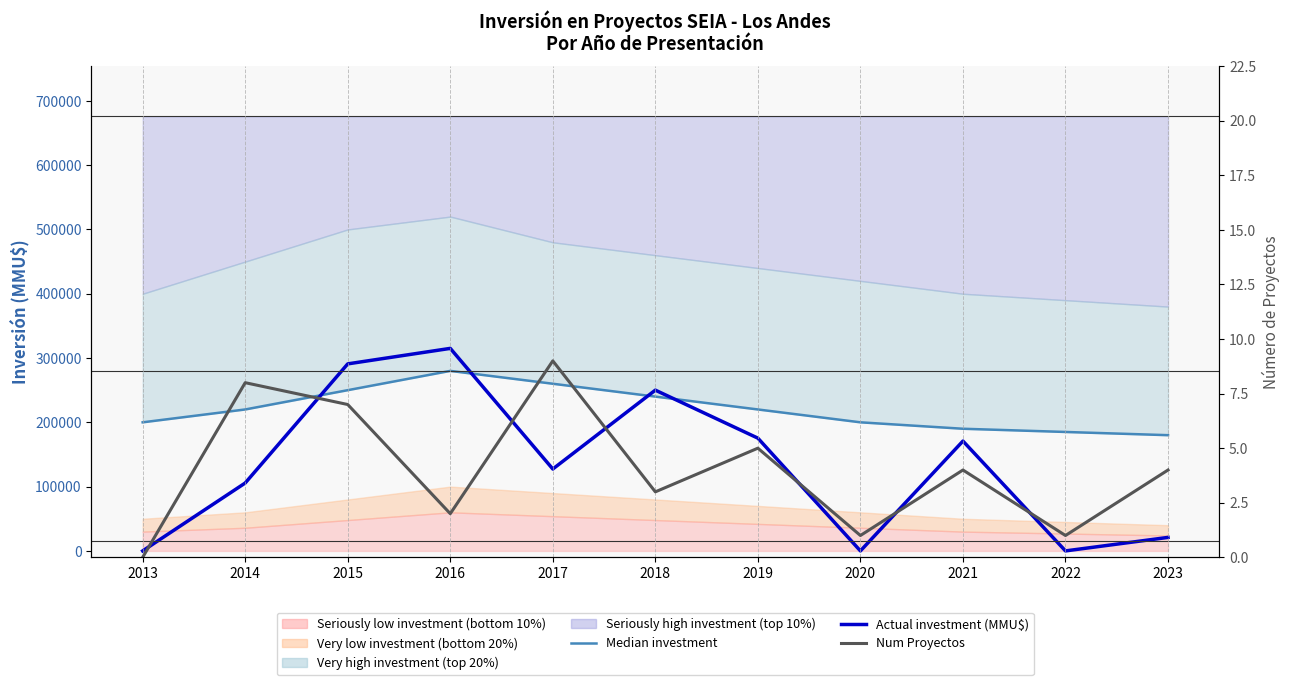

True or false: Actual investment (MMU$) has a value of 430367 at 2015.

False